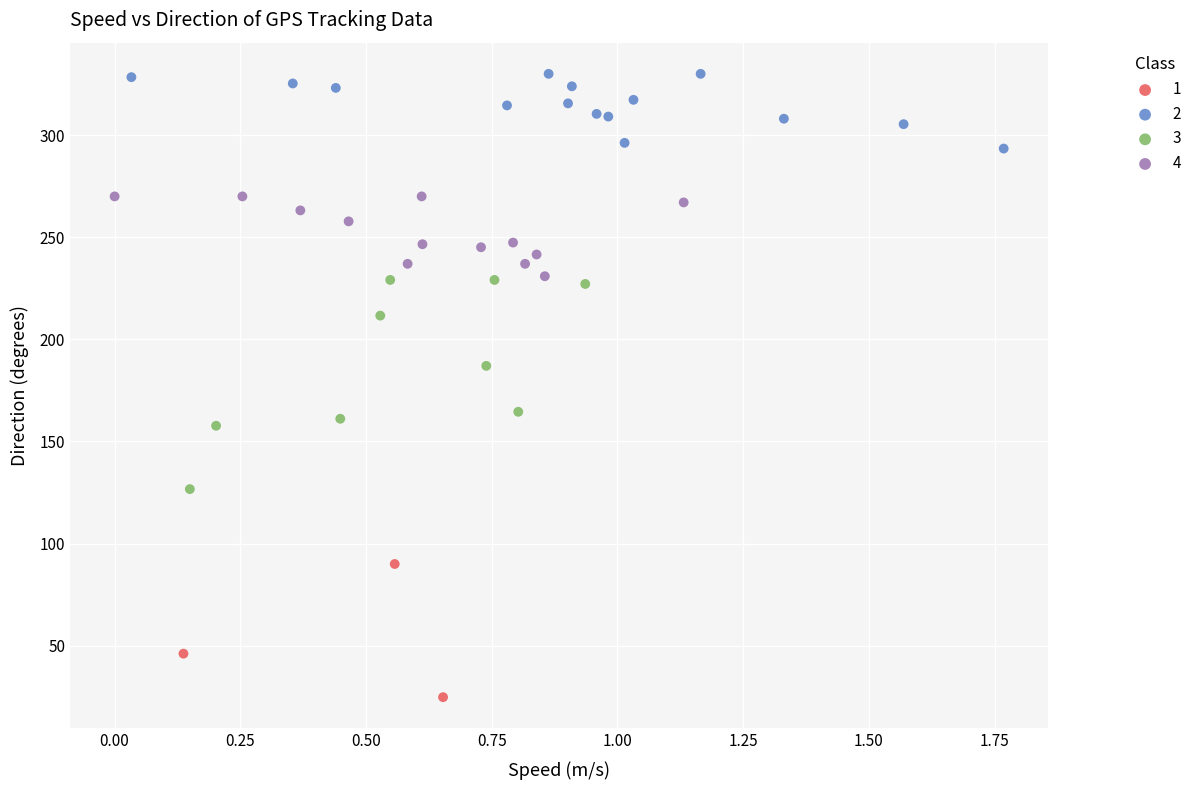

What are all the series names shown in the legend?

1, 2, 3, 4